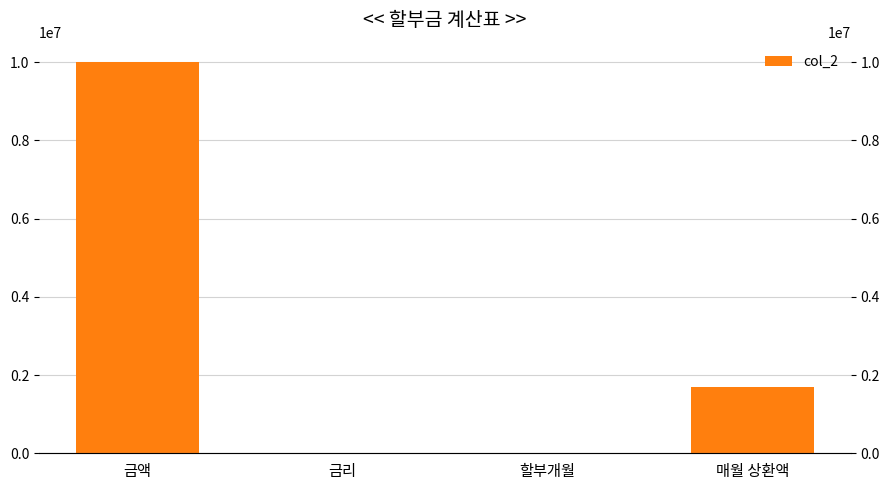

Between 금리 and 매월 상환액, which is larger?

매월 상환액